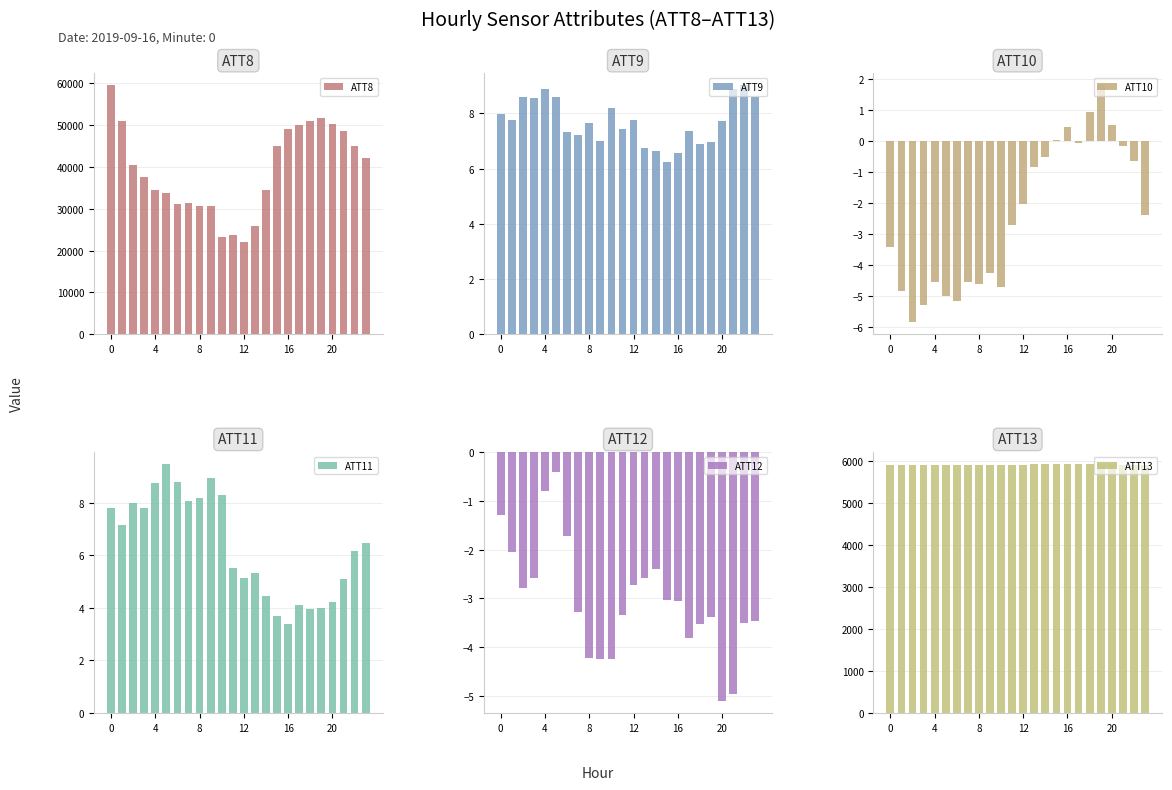

What is the value of the ATT10 bar at the 7th from the left?

-5.2